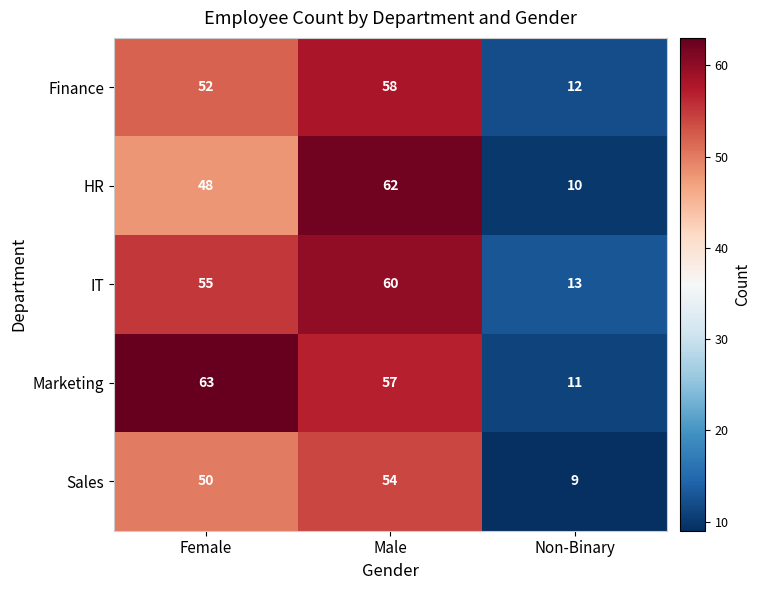

At which label is HR closest to 36?

Female